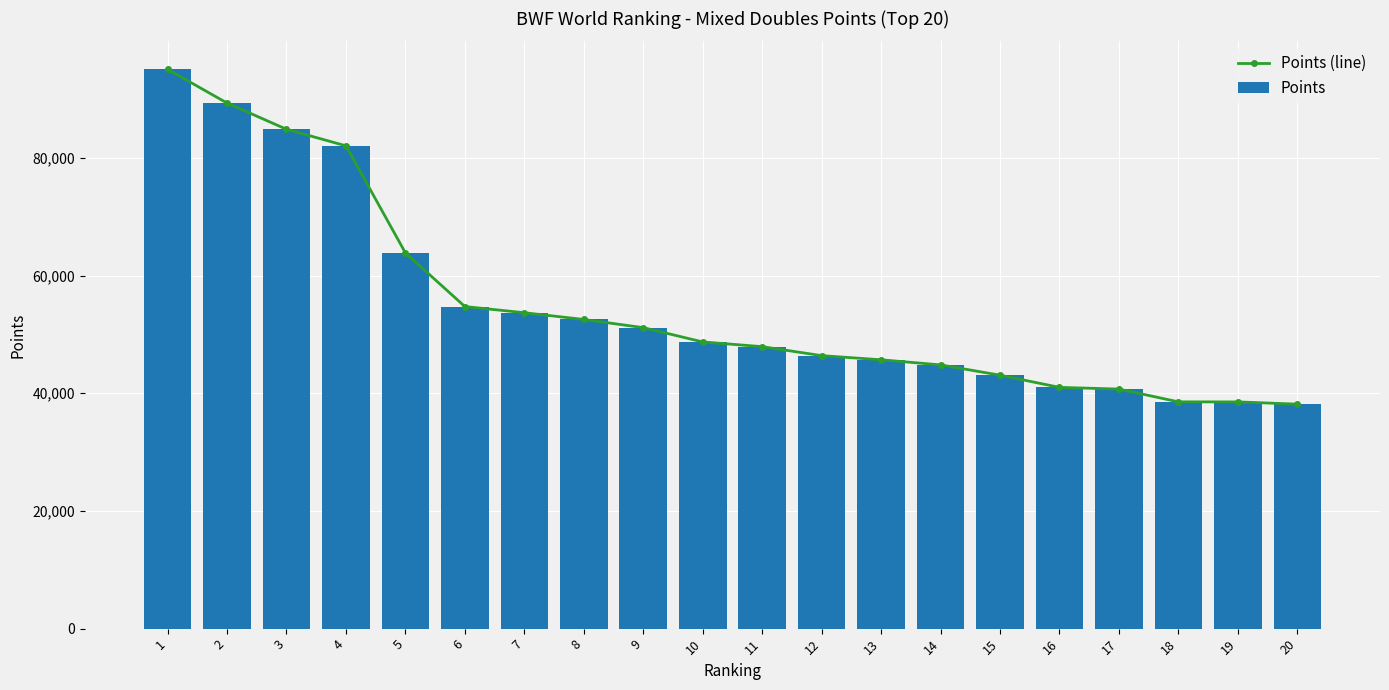

How many values in the Points series exceed 48720?

9